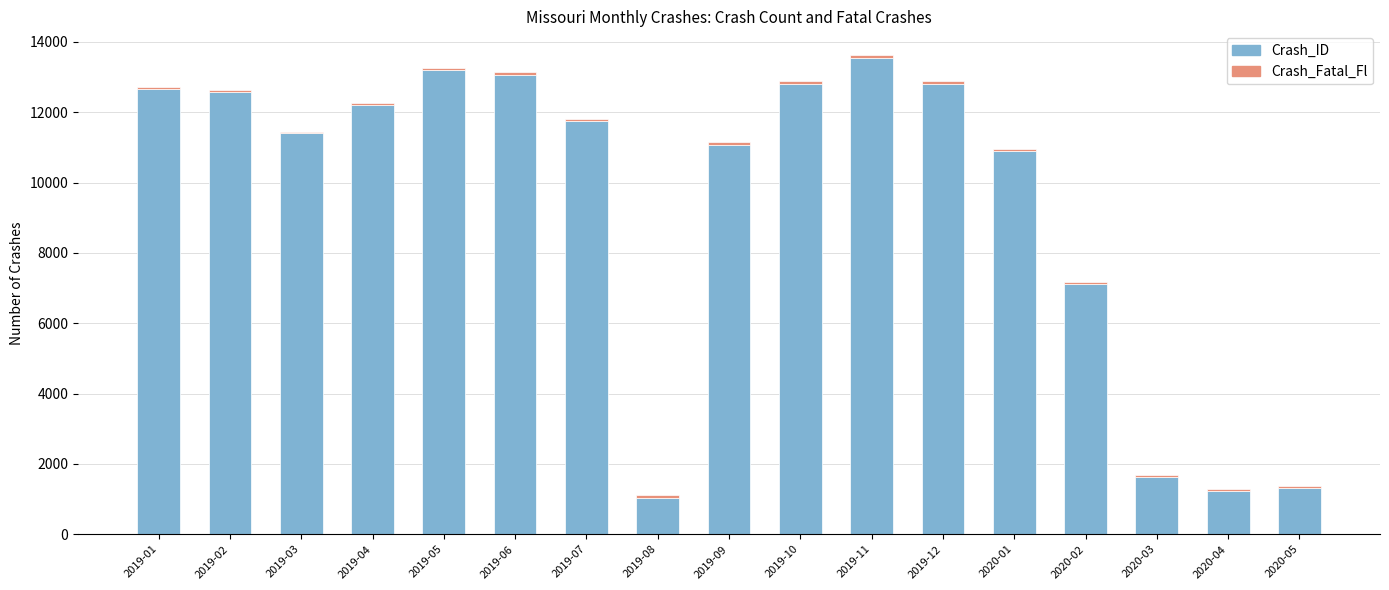

Which category has the highest value in the Crash_ID series?

2019-11